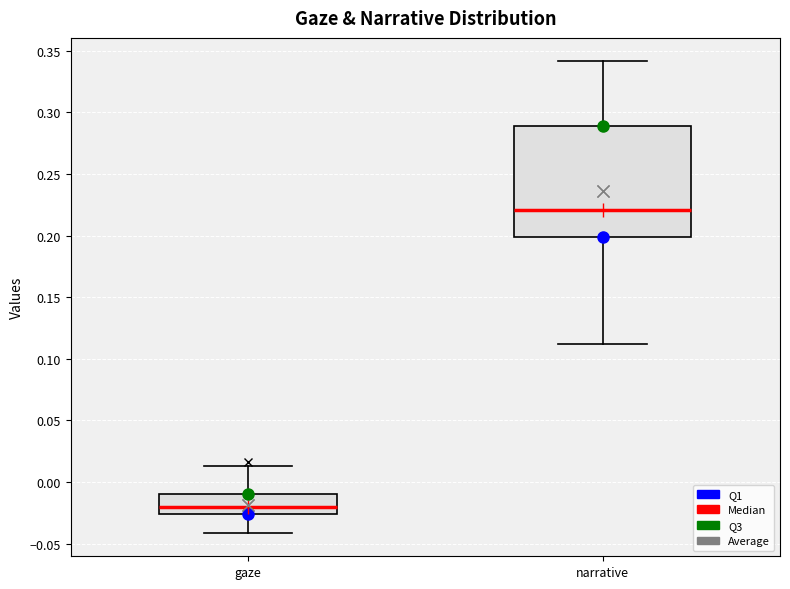

Reading left to right, read every box against the y-axis: the position of its median line, the range the box covers, and the ends of its whiskers. The values are not printed on the chart, so give them approximately, as read against the axis.

gaze: median -0.020, box -0.025 to -0.010, whiskers -0.040 to 0.015
narrative: median 0.220, box 0.200 to 0.290, whiskers 0.110 to 0.340